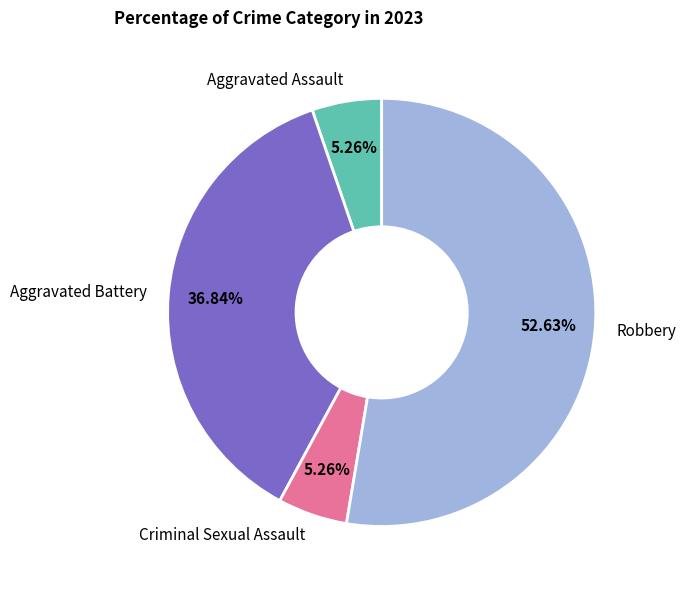

Is it true that Criminal Sexual Assault is 5% of the pie?

True